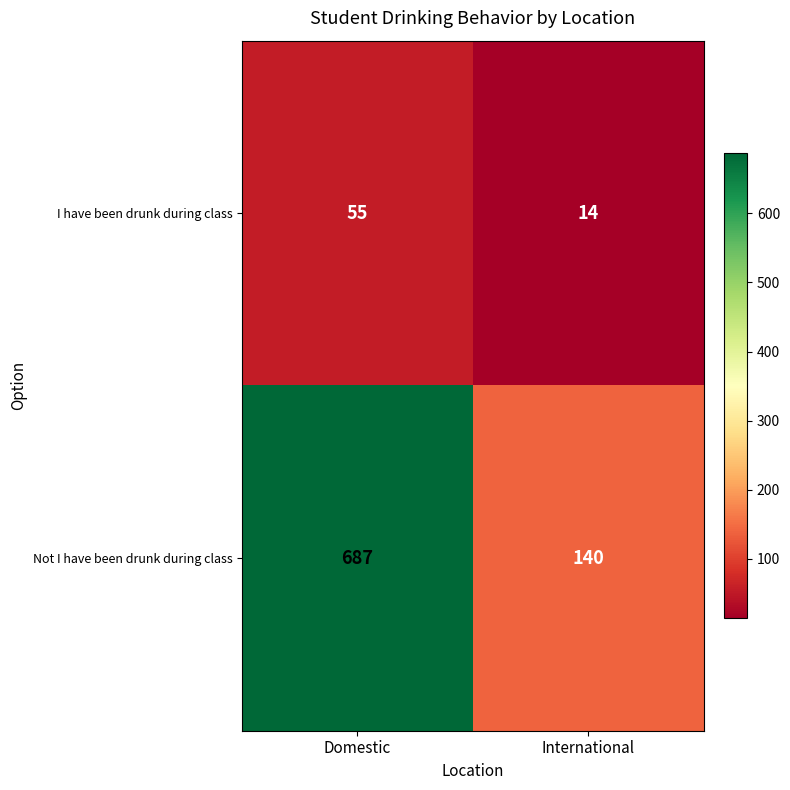

What is the approximate value of I have been drunk during class at International, to the nearest 5?

15